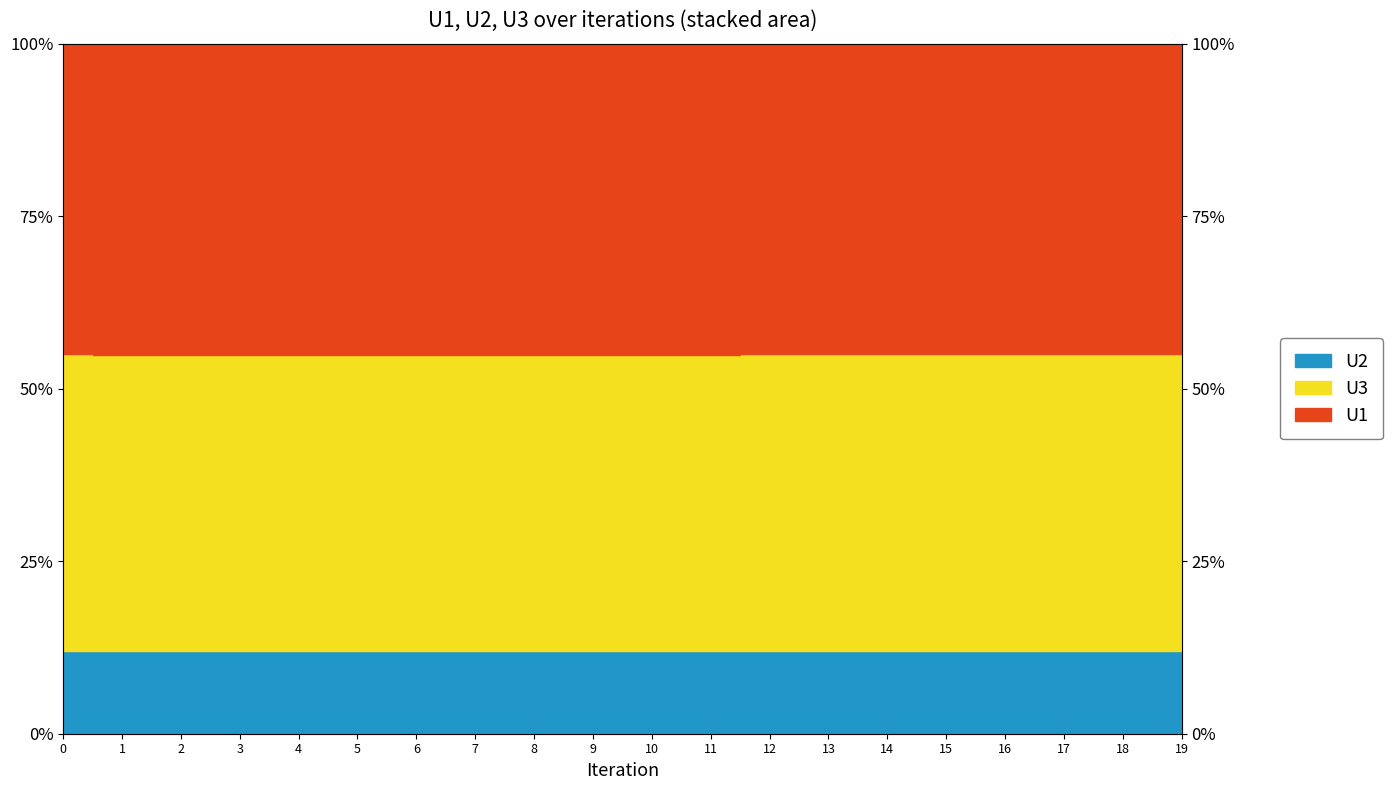

What is the difference between the maximum and second lowest values in the U2 series?

0.1